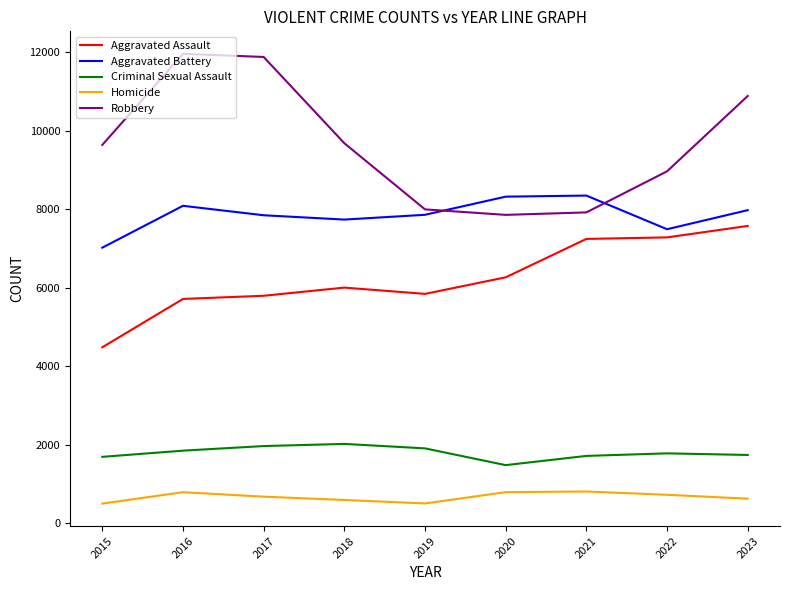

What are all the series names shown in the legend?

Aggravated Assault, Aggravated Battery, Criminal Sexual Assault, Homicide, Robbery